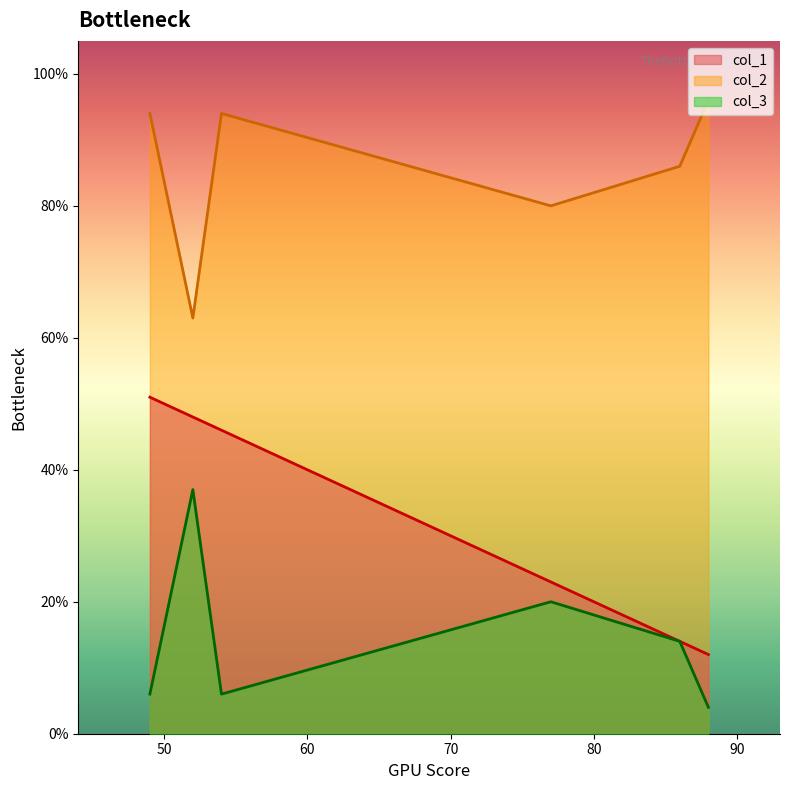

True or false: col_2 and col_1 cross at least once.

False